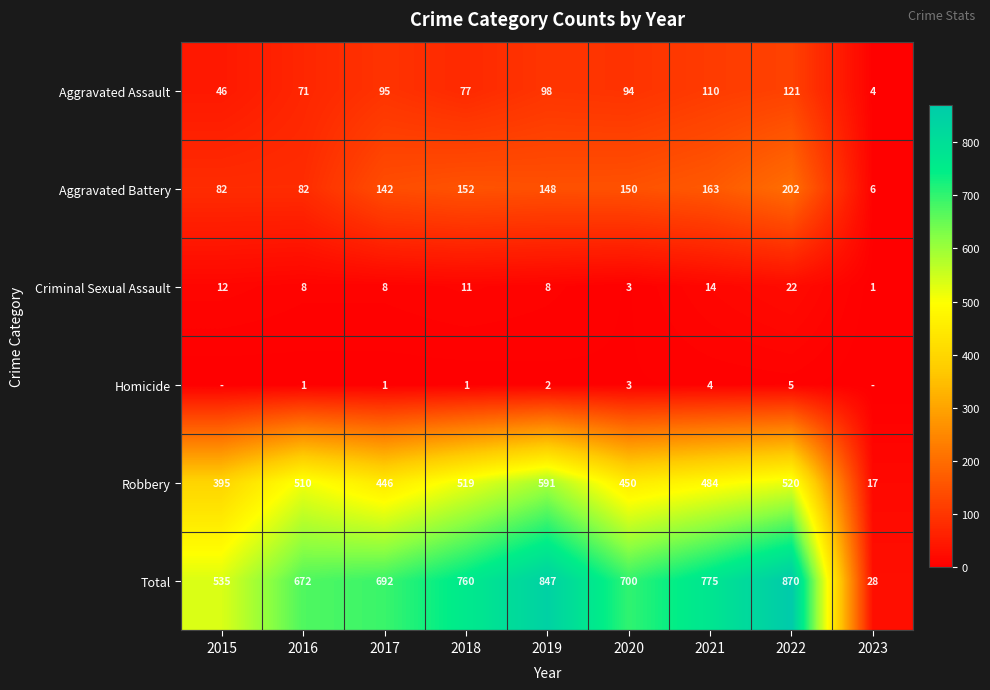

What is the approximate value of Aggravated Assault at 2019, to the nearest 50?

100